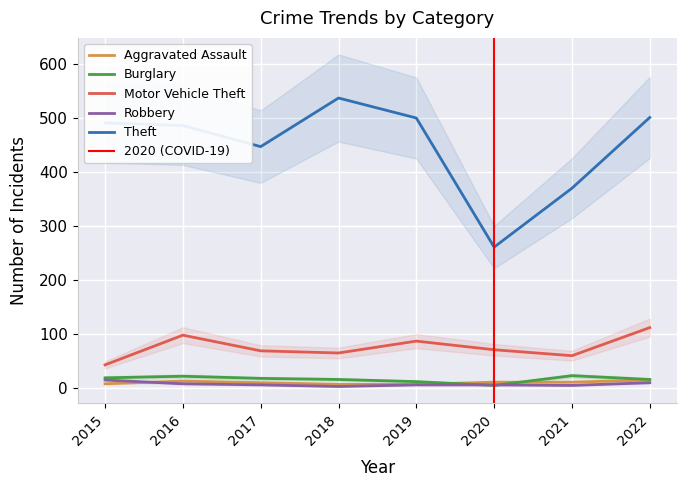

How many interior local peaks does the Aggravated Assault series have?

1